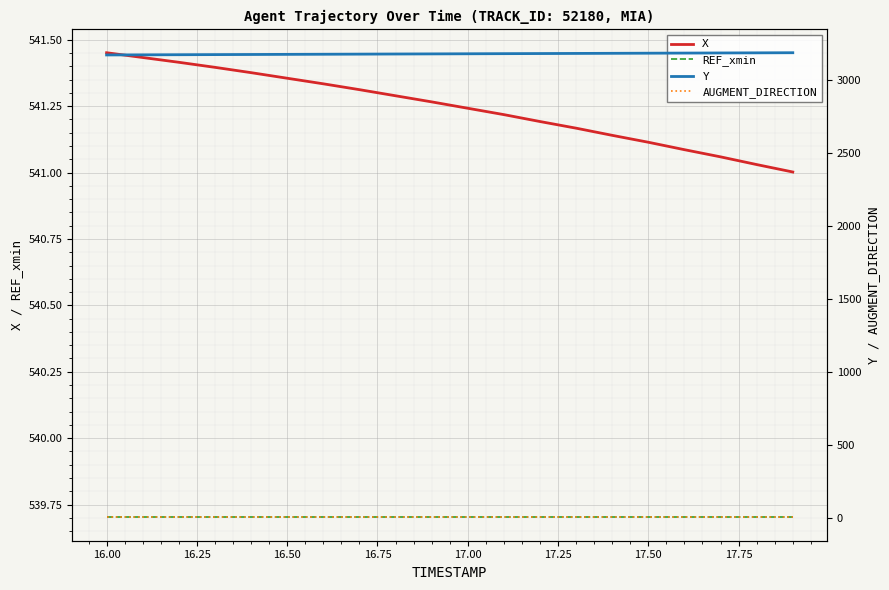

True or false: Y has more than 0 interior local peaks.

False